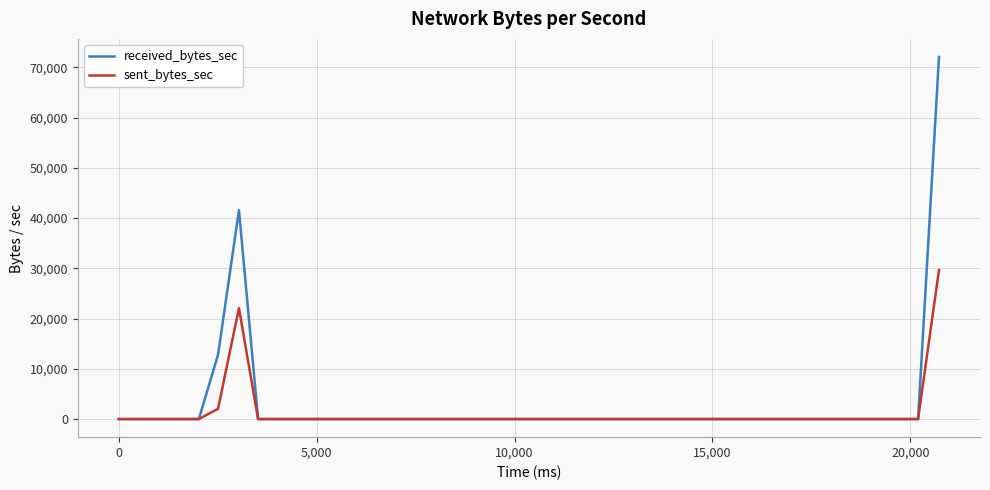

Is this an area chart (filled region under the line)?

No